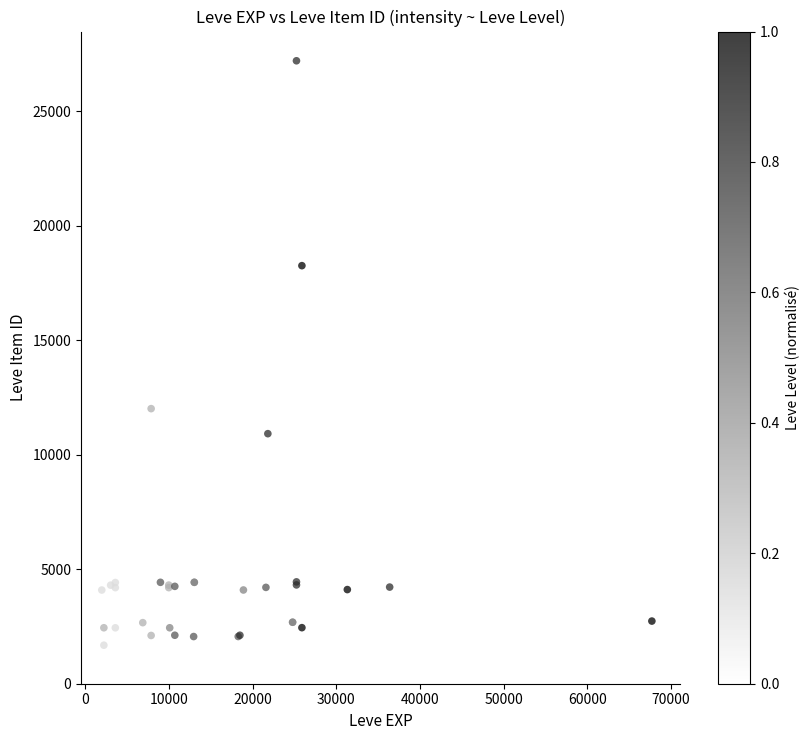

What Y value in the scatter plot is closest to 14448?

12018